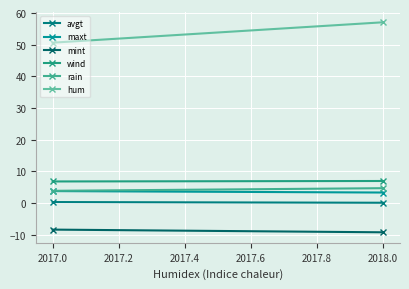

What is the difference between the maximum and minimum values in the maxt series?

0.5